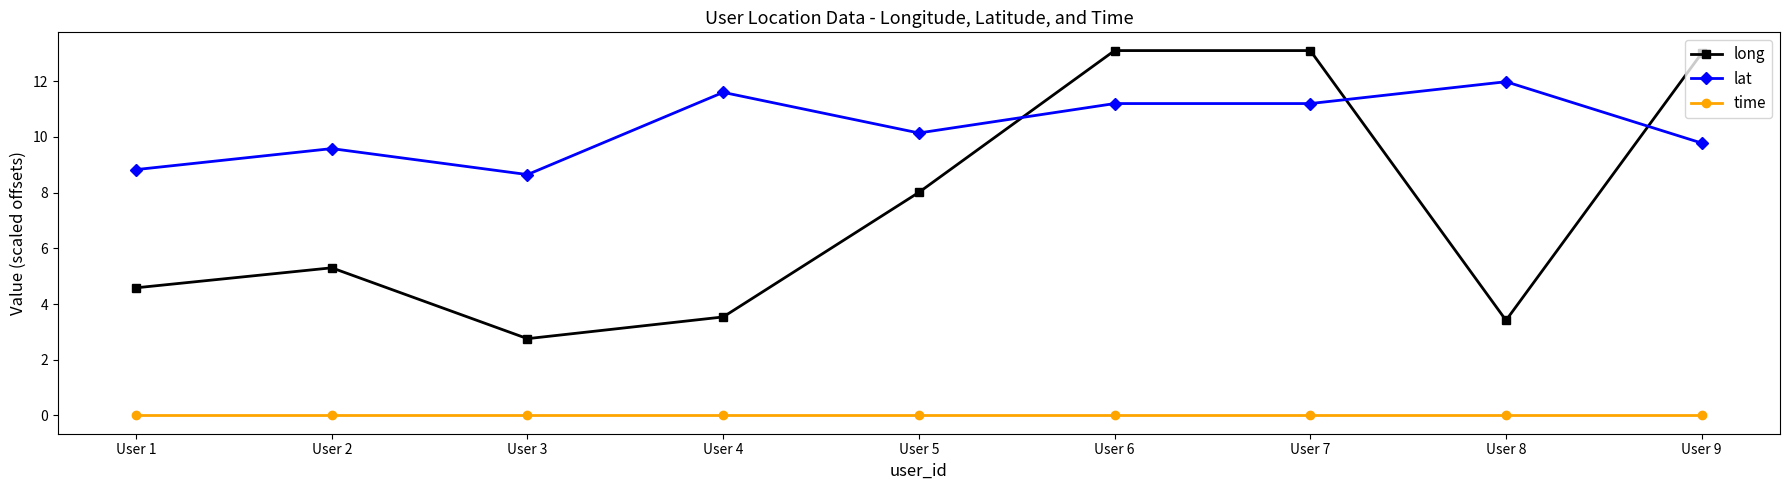

Reading right to left, list all the values displayed in this chart.

long: User 9=13.0	User 8=3.4	User 7=13.1	User 6=13.1	User 5=8.0	User 4=3.5	User 3=2.8	User 2=5.3	User 1=4.6
lat: User 9=9.8	User 8=12.0	User 7=11.2	User 6=11.2	User 5=10.1	User 4=11.6	User 3=8.6	User 2=9.6	User 1=8.8
time: User 9=0.0	User 8=0.0	User 7=0.0	User 6=0.0	User 5=0.0	User 4=0.0	User 3=0.0	User 2=0.0	User 1=0.0